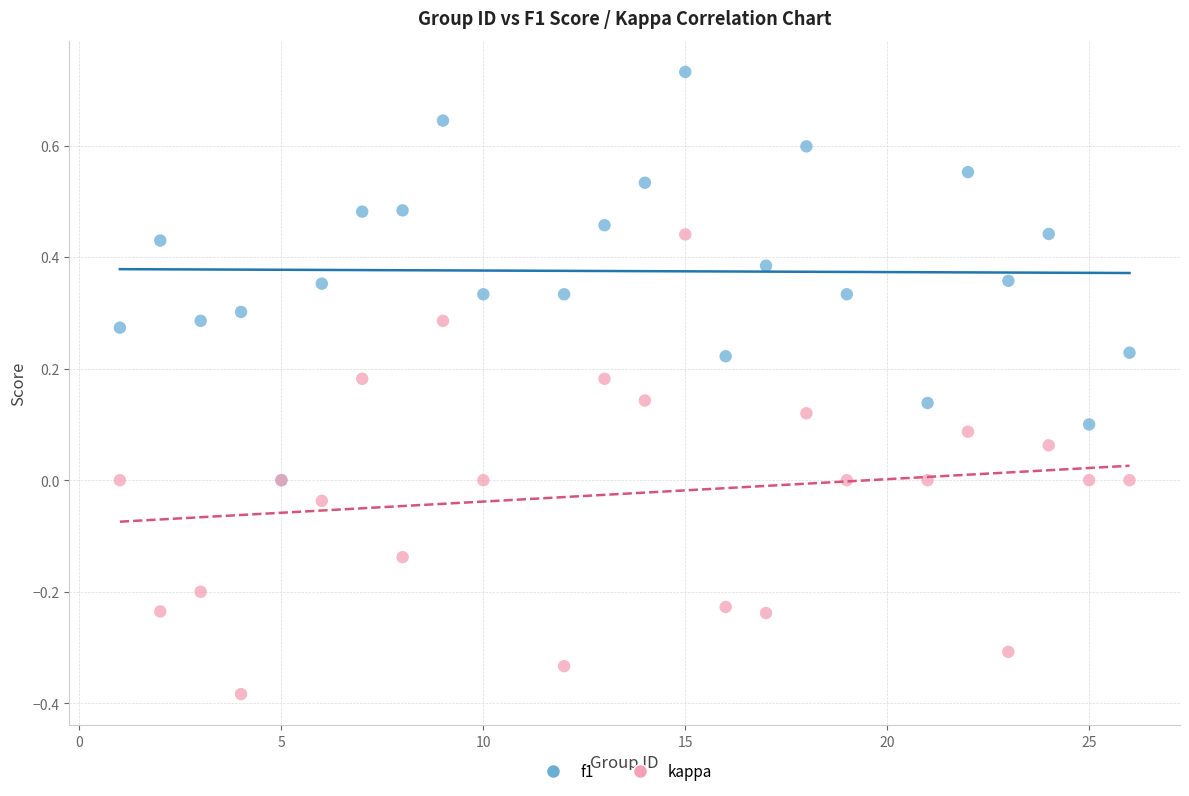

Which series has the widest spread of Y values?

kappa